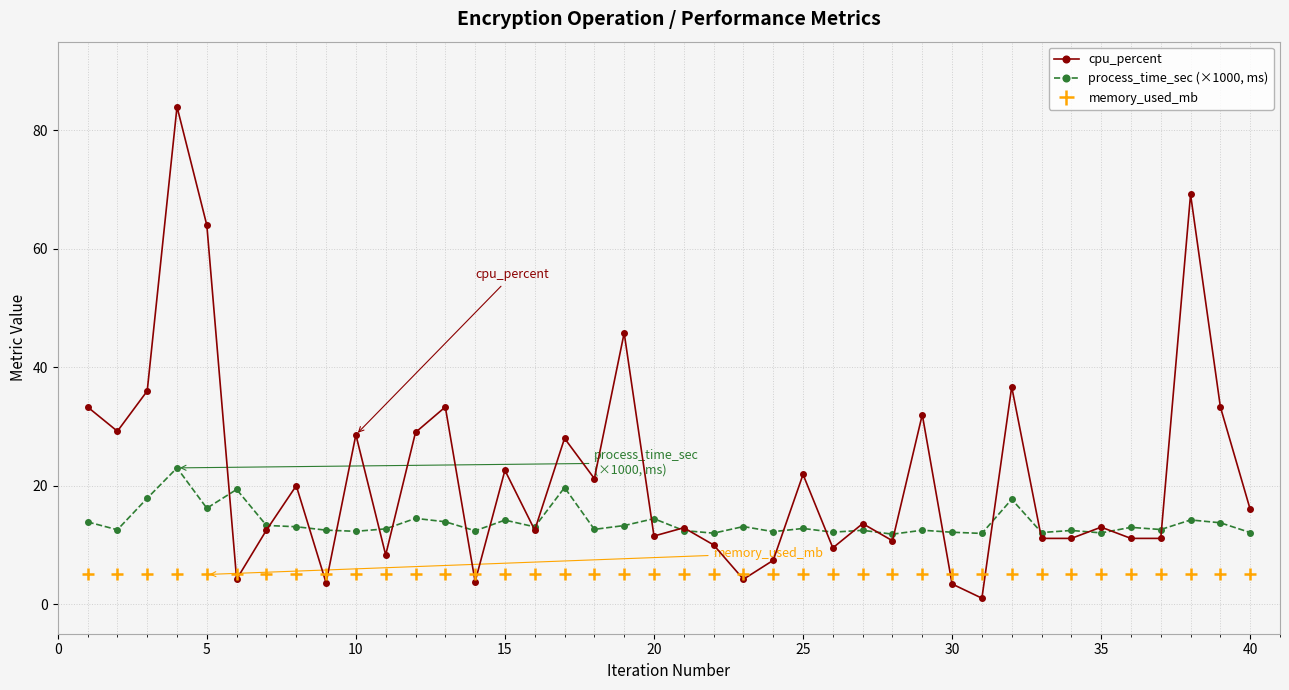

List the series in order of their overall mean, lowest first.

memory_used_mb, process_time_sec (×1000, ms), cpu_percent